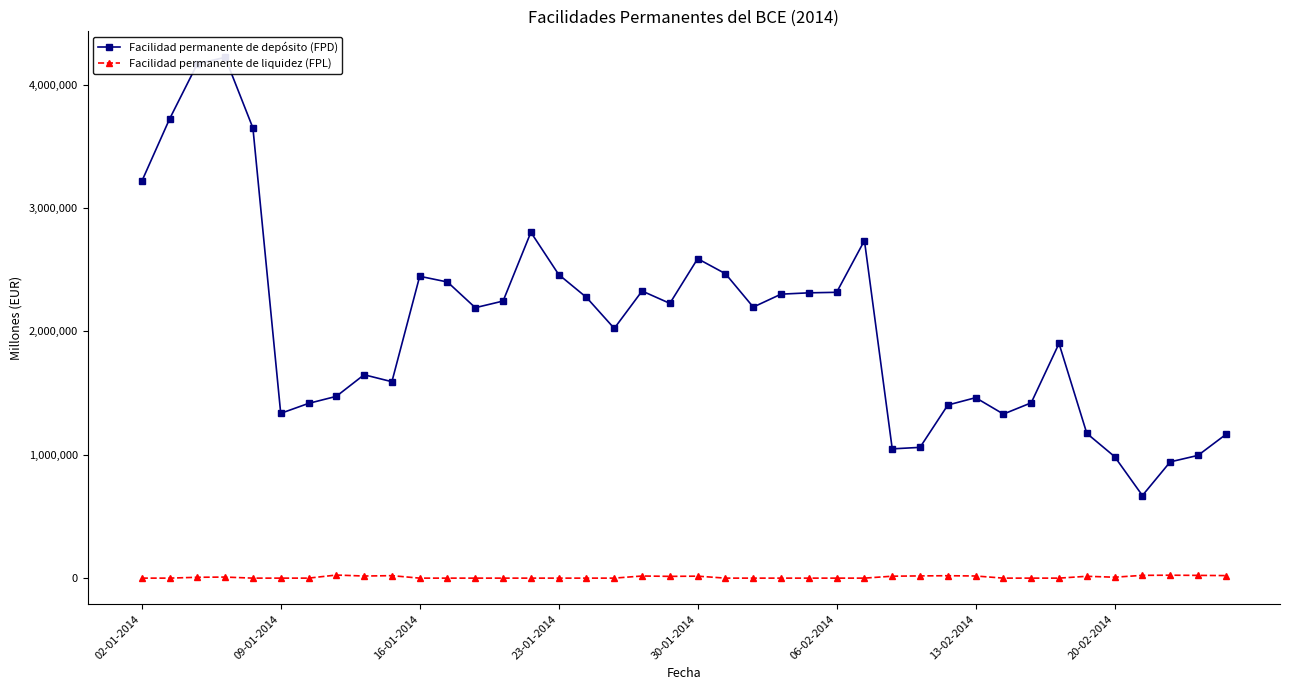

True or false: Facilidad permanente de liquidez (FPL) has more than 2 points higher than both neighbors.

True